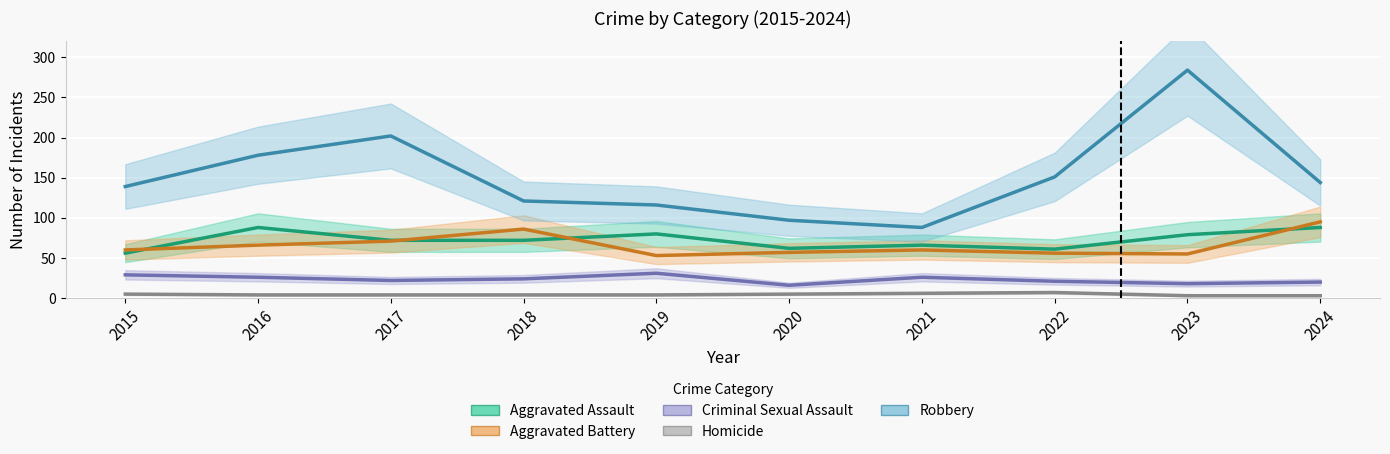

The value of Homicide at 2023 is 3. True or false?

True